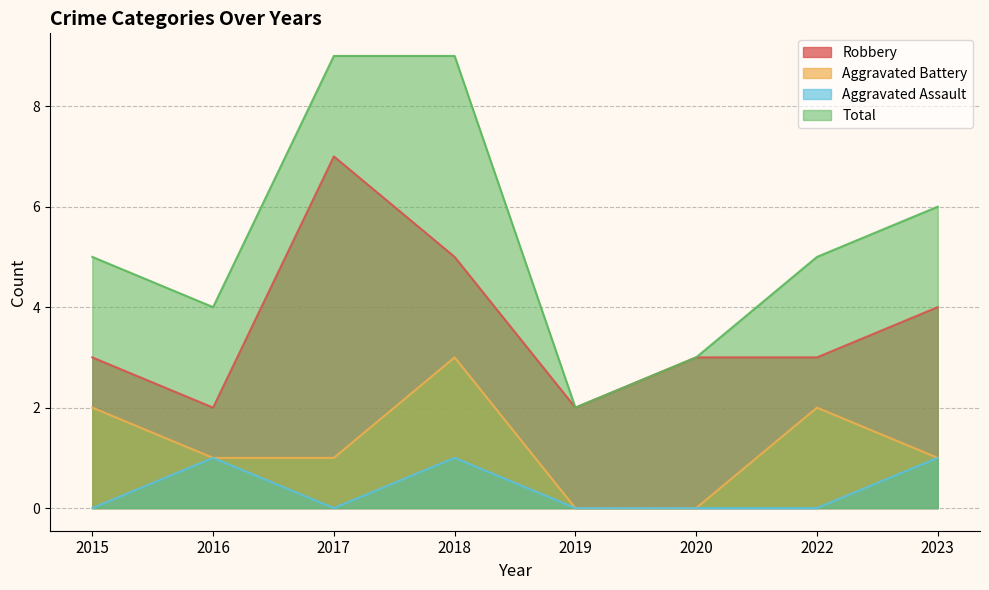

What are all the series names shown in the legend?

Robbery, Aggravated Battery, Aggravated Assault, Total